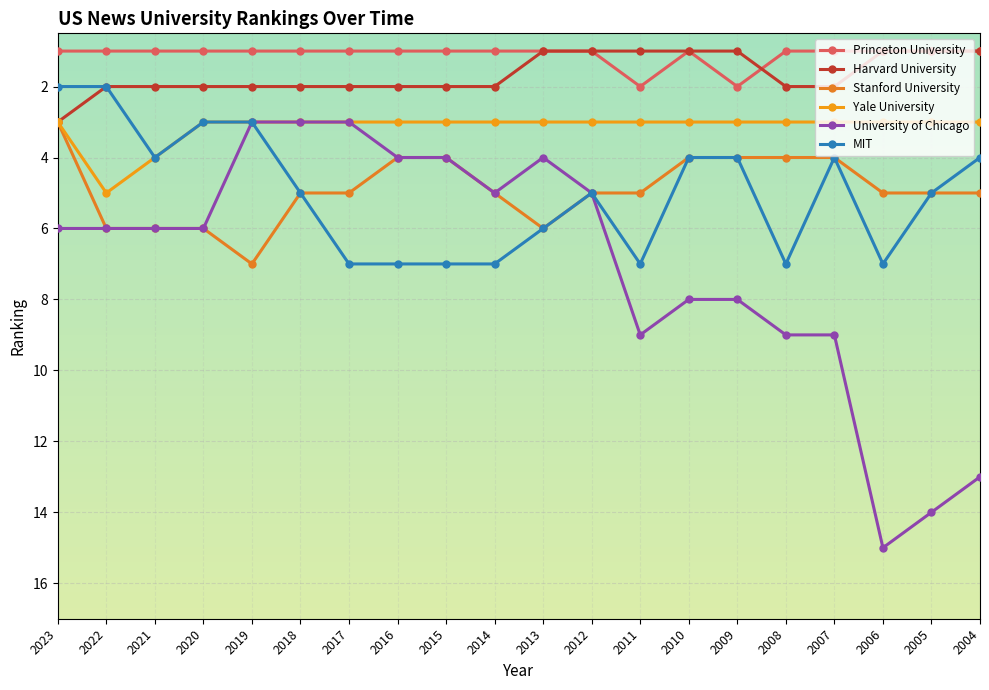

True or false: Stanford University has a value of 5 at 2017.

True